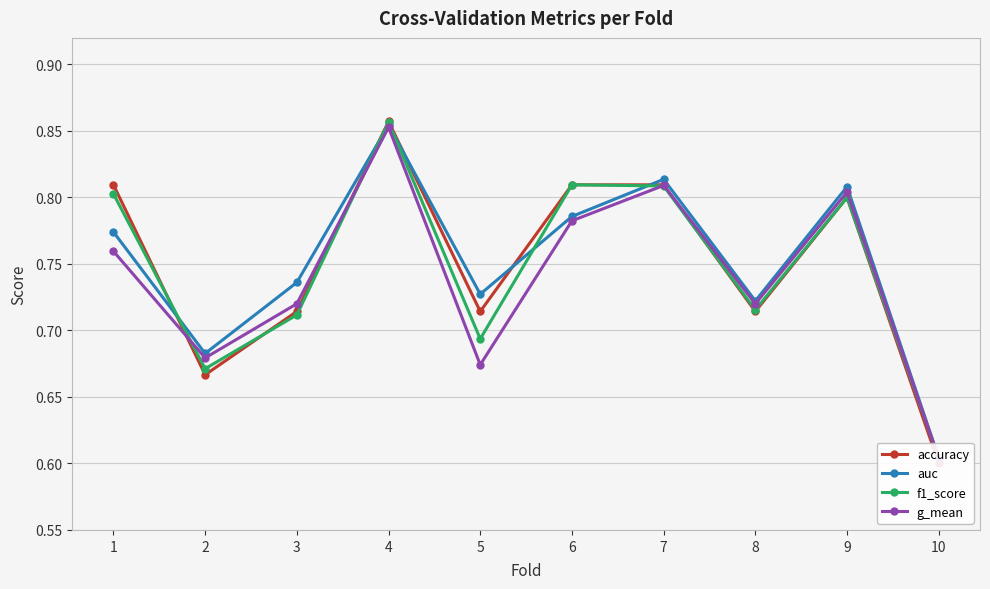

The value of accuracy at 9 is 1.1. True or false?

False